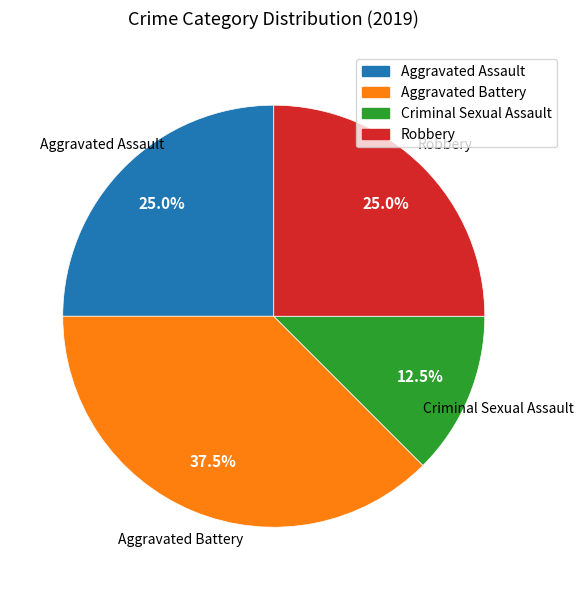

Combined, what portion of the pie is Criminal Sexual Assault and Robbery?

37.5%